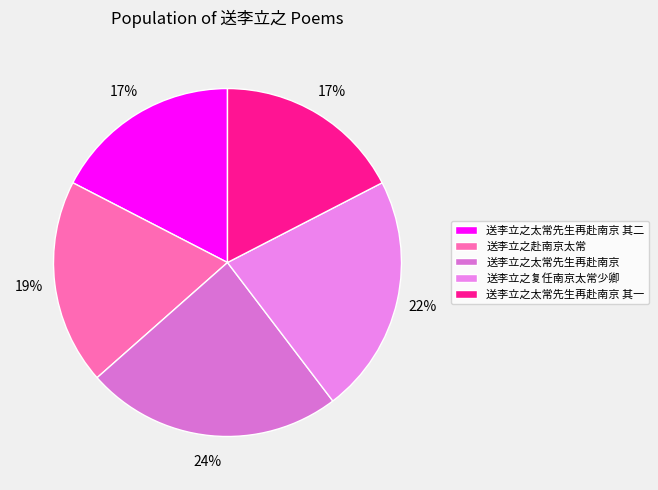

How many slices are in this pie chart?

5